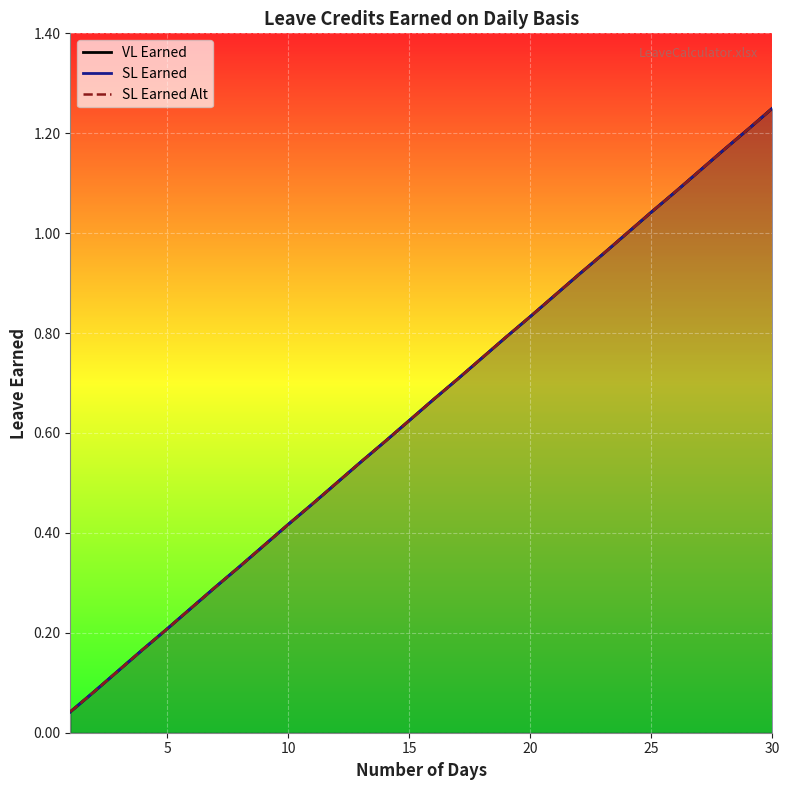

The value of VL Earned at 23 is 1.7. True or false?

False